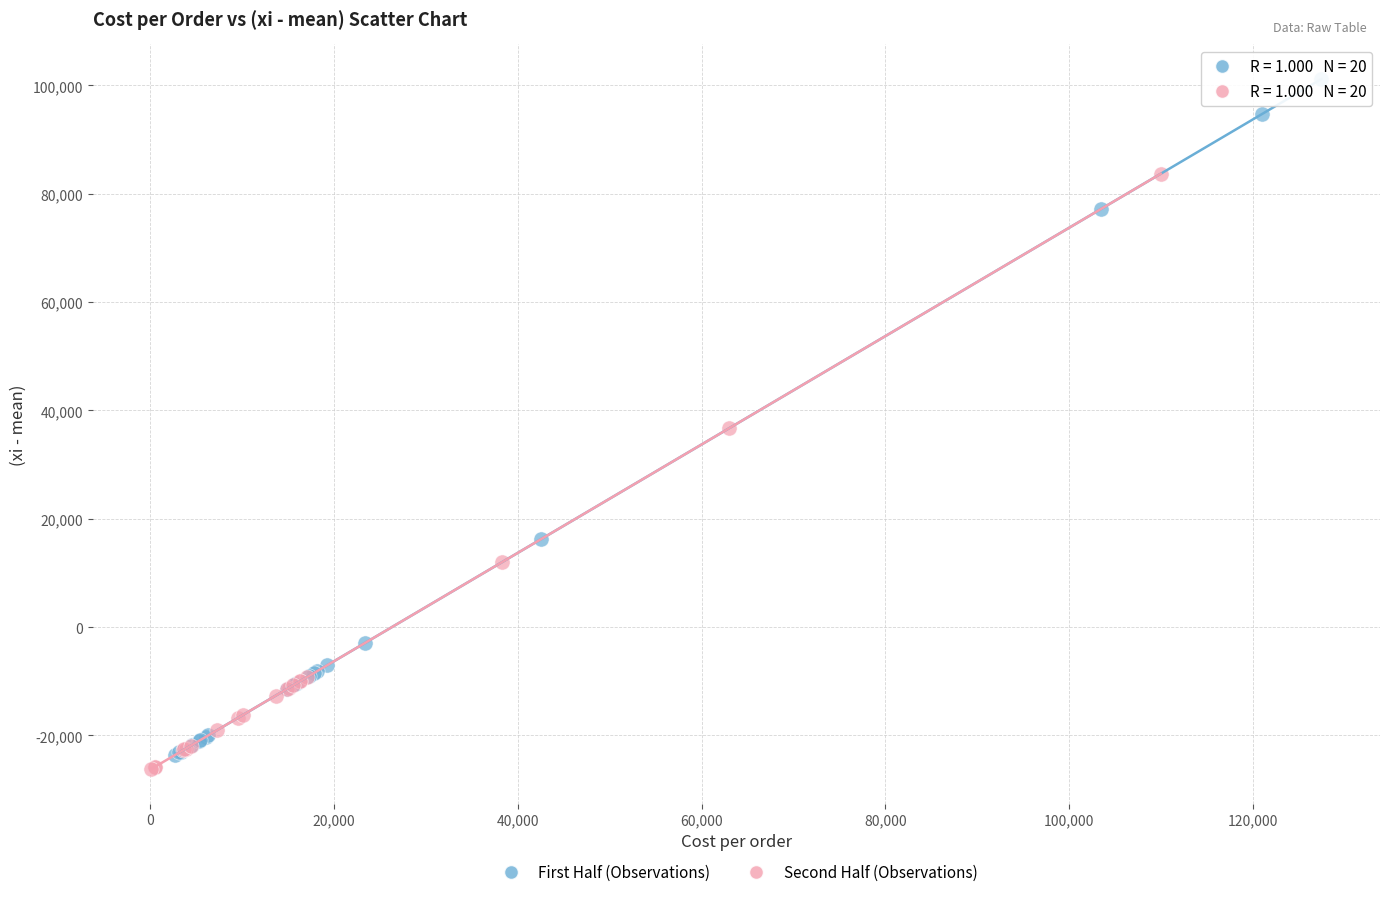

Which series has the widest spread of Y values?

First Half (Observations)